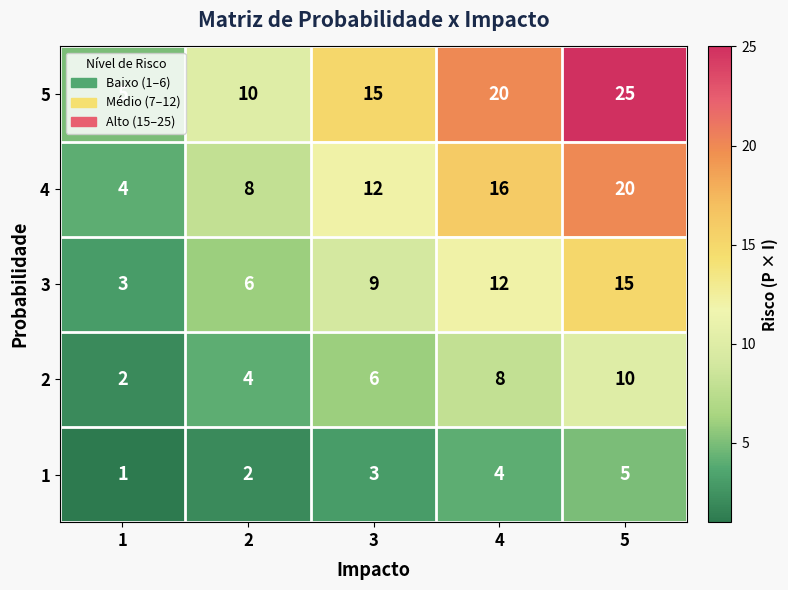

At how many categories does at least one series exceed 1?

5